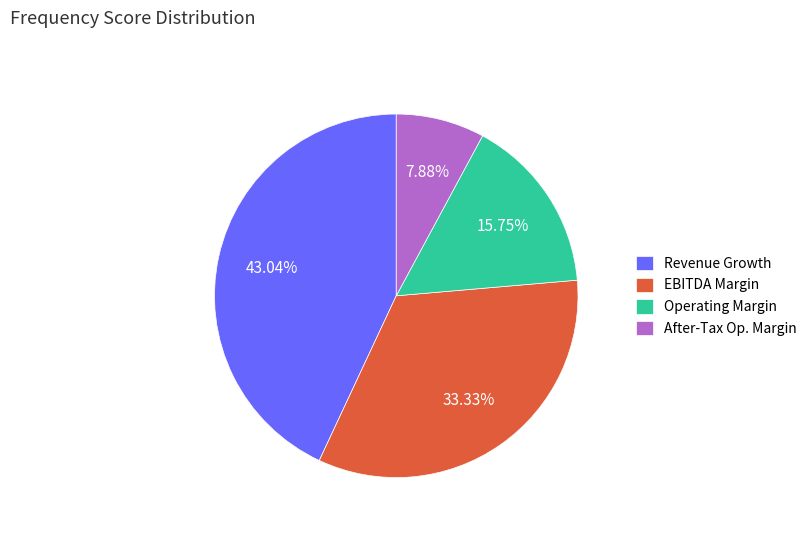

To the nearest percent, what is the average slice percentage?

25%